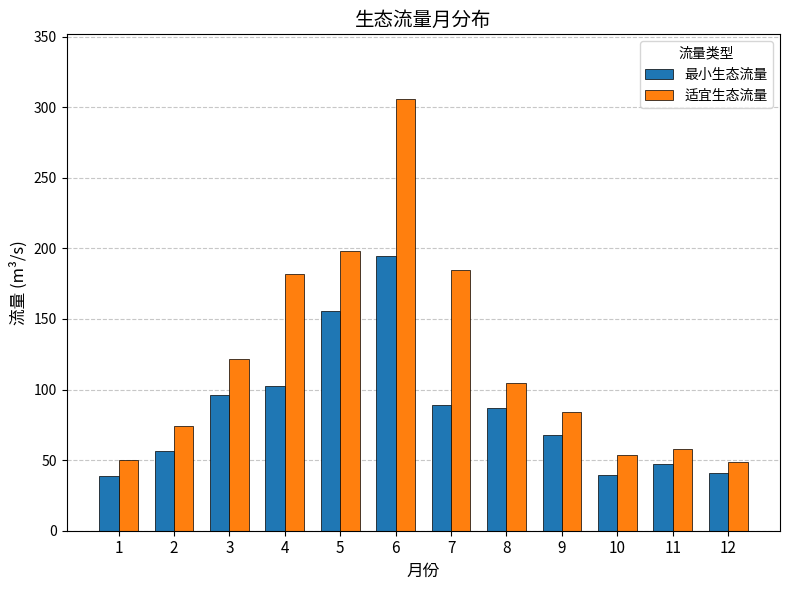

Where does the 最小生态流量 series first go above 86?

3